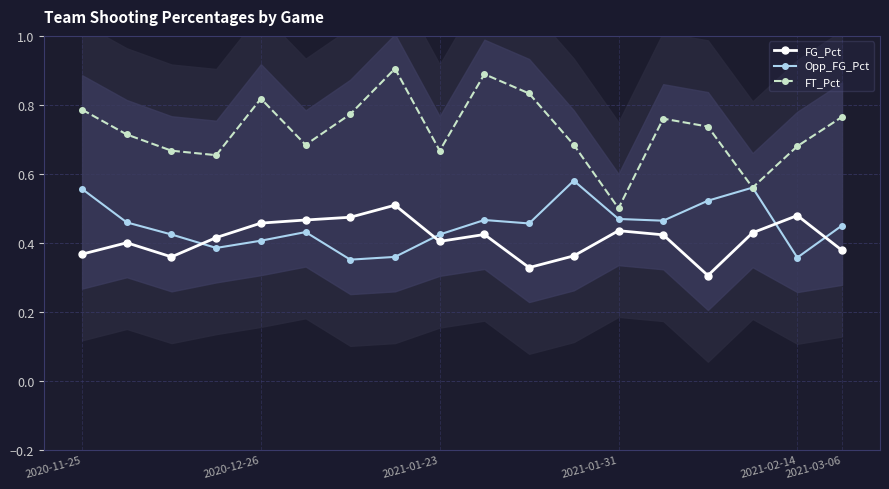

At which category does the chart reach its minimum across all series?

14